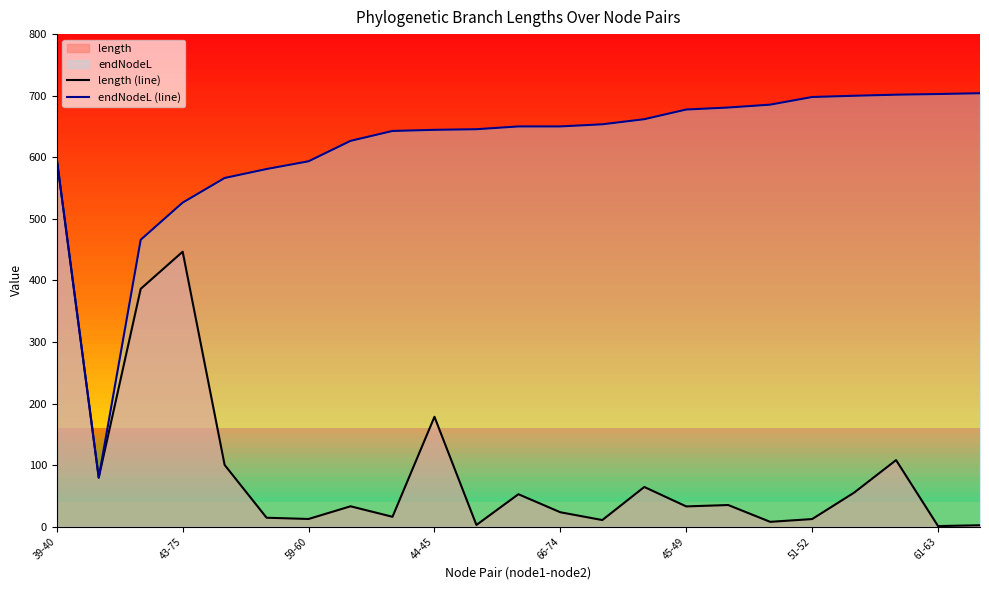

What position from the left is 39-40?

1